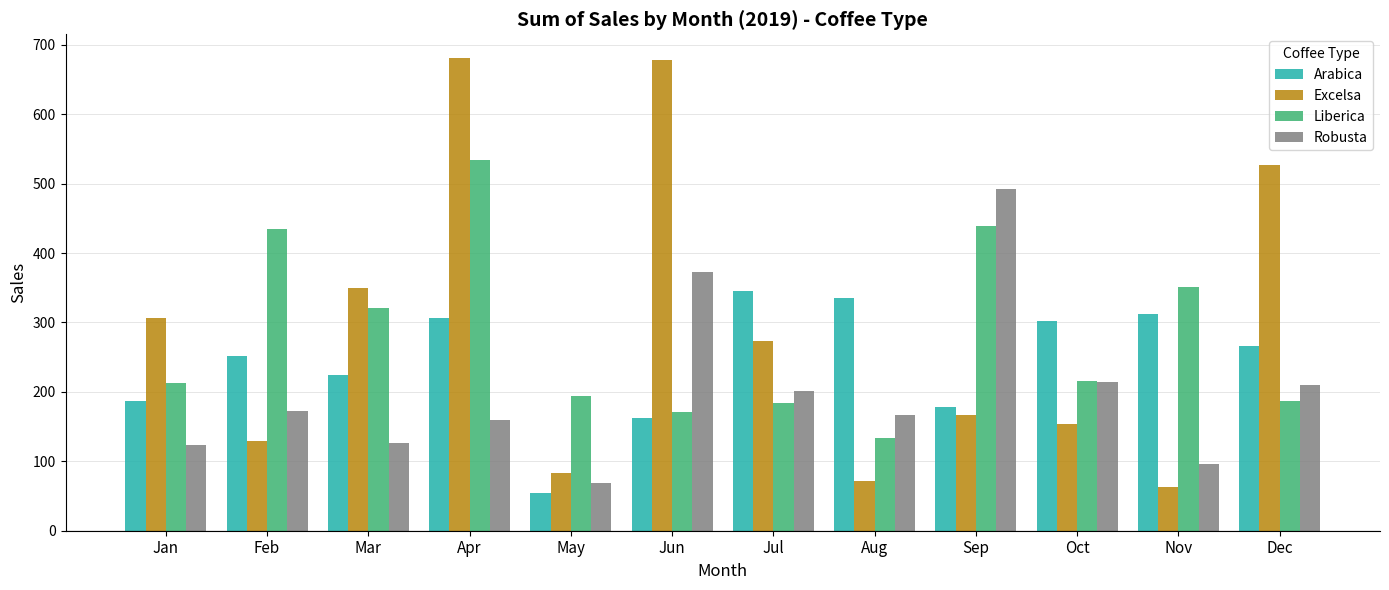

Which series has the largest range (max minus min)?

Excelsa